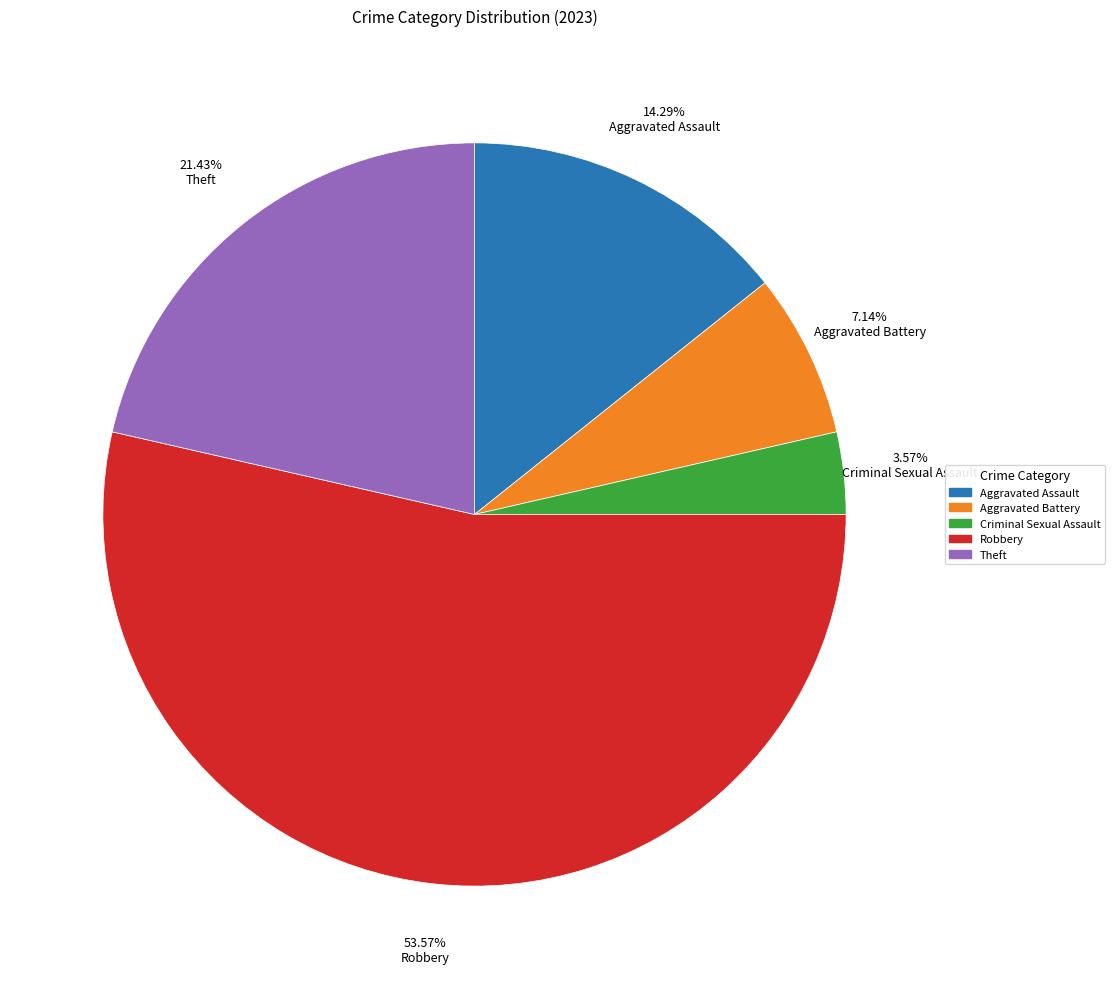

Is there any slice that represents more than half of the pie?

Yes